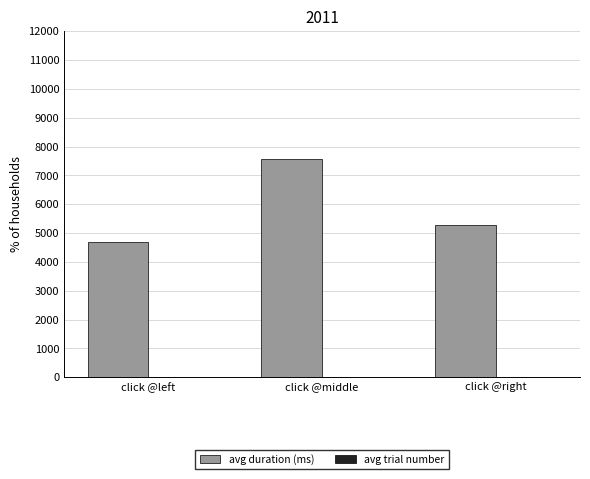

Which category has the highest value across all series?

click @middle